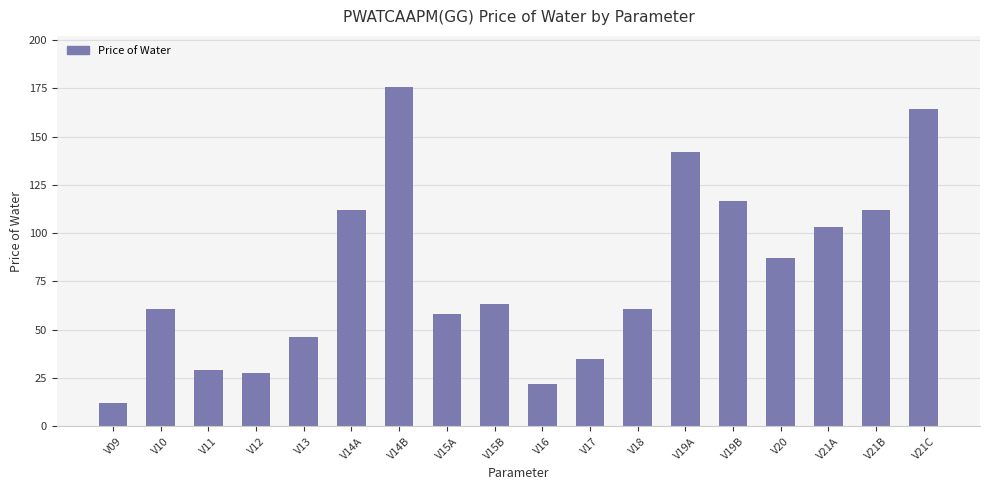

What is the sum of all values?

1427.3